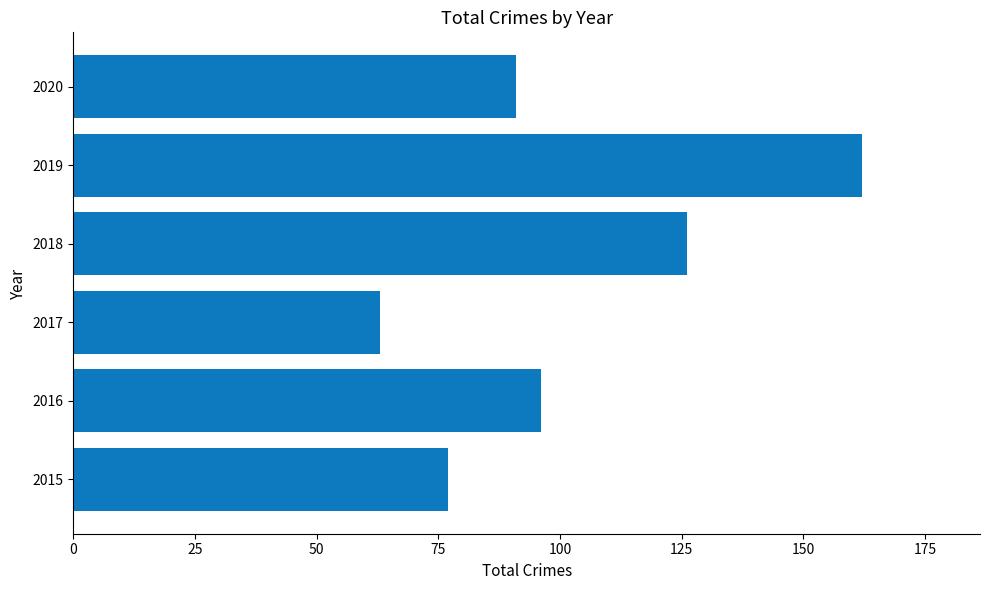

True or false: the data shows 39 at 2017.

False